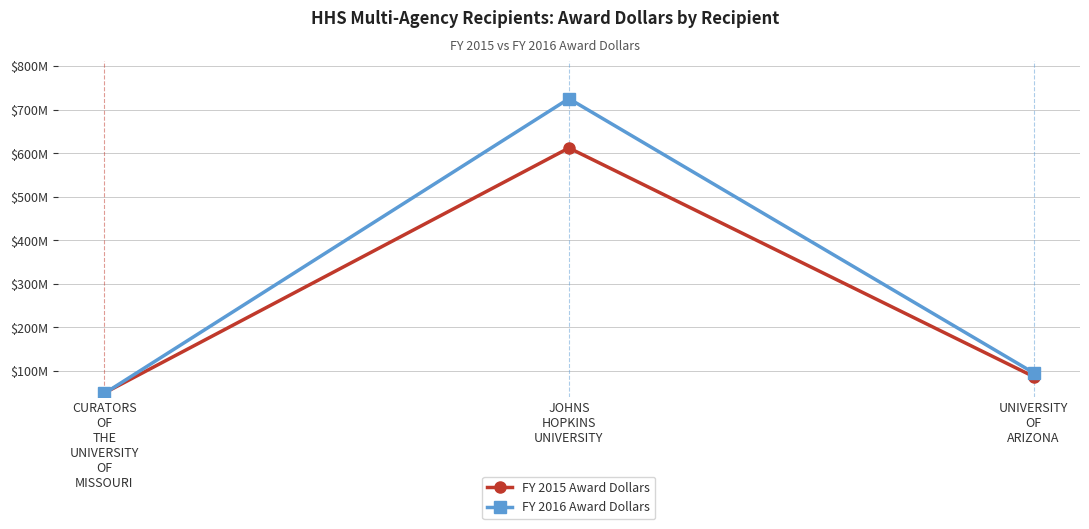

Does the chart have visible grid lines?

Yes